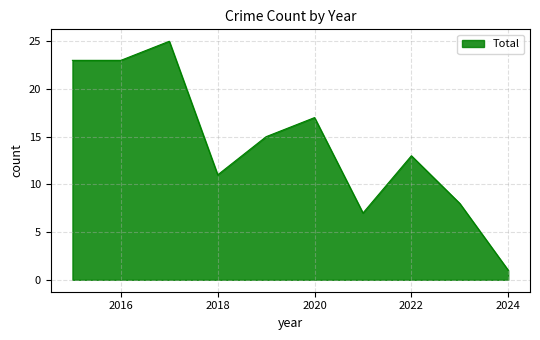

What is the greatest value displayed?

25